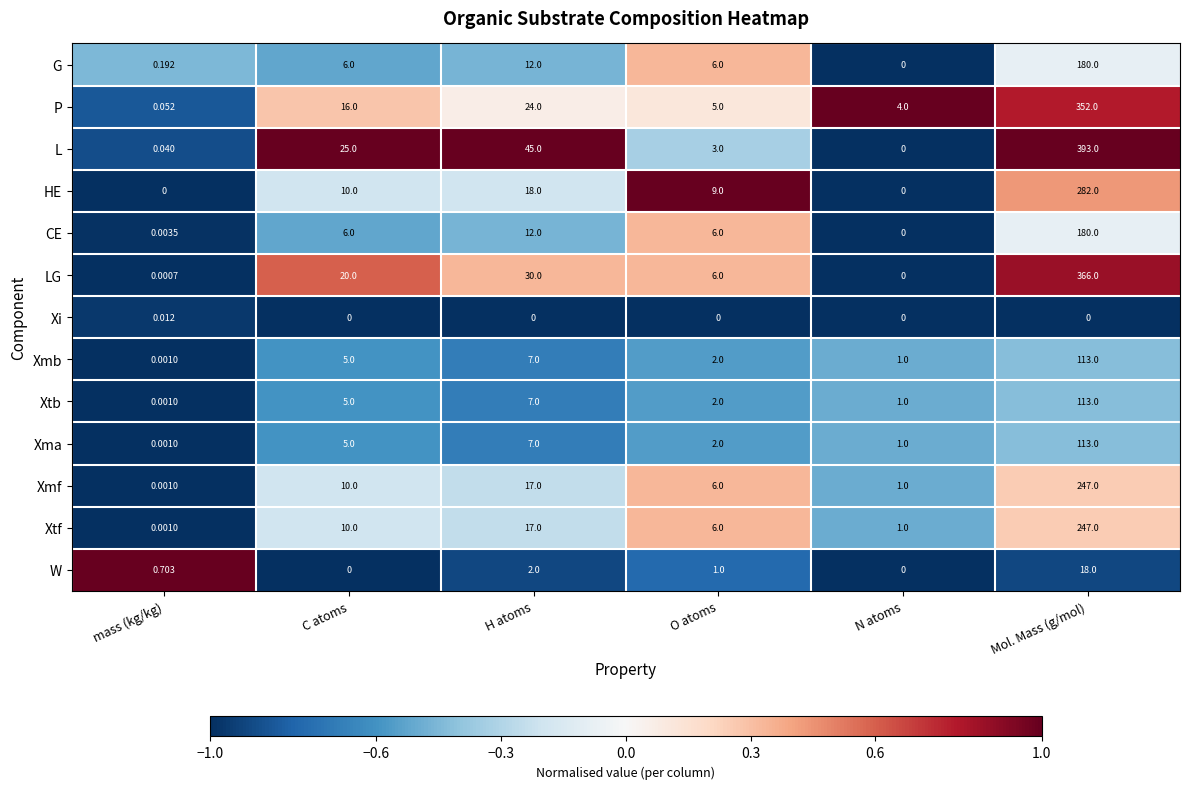

At which category does the chart reach its peak across all series?

Mol. Mass (g/mol)